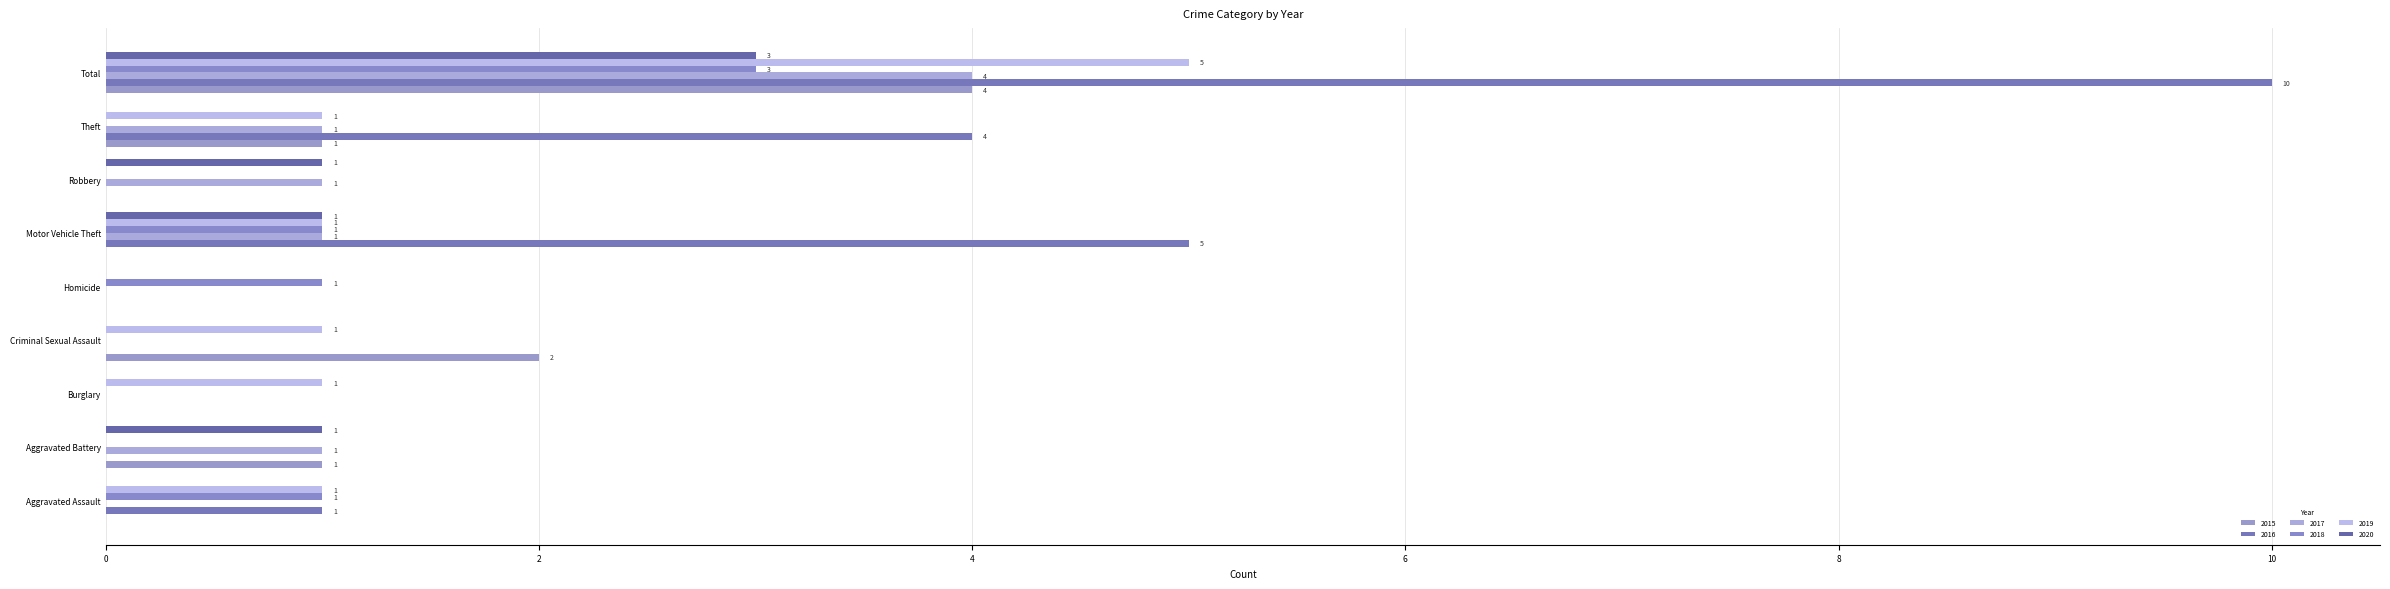

How many values in 2015 are above zero?

4